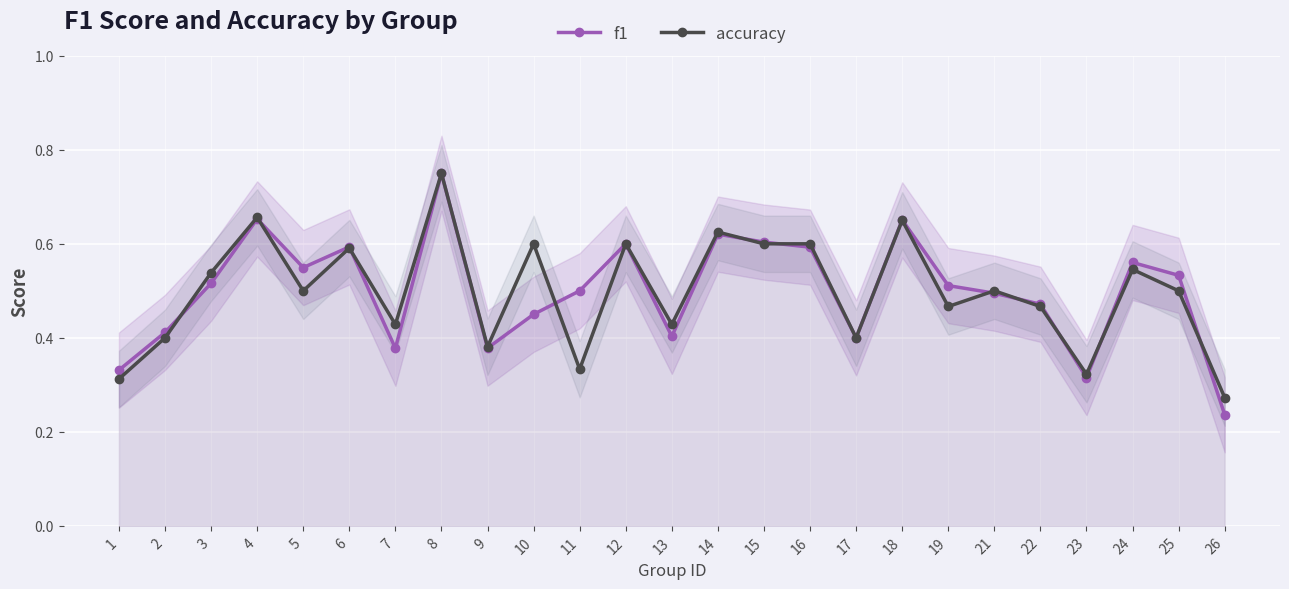

Between which two adjacent categories do f1 and accuracy first intersect?

2 and 3